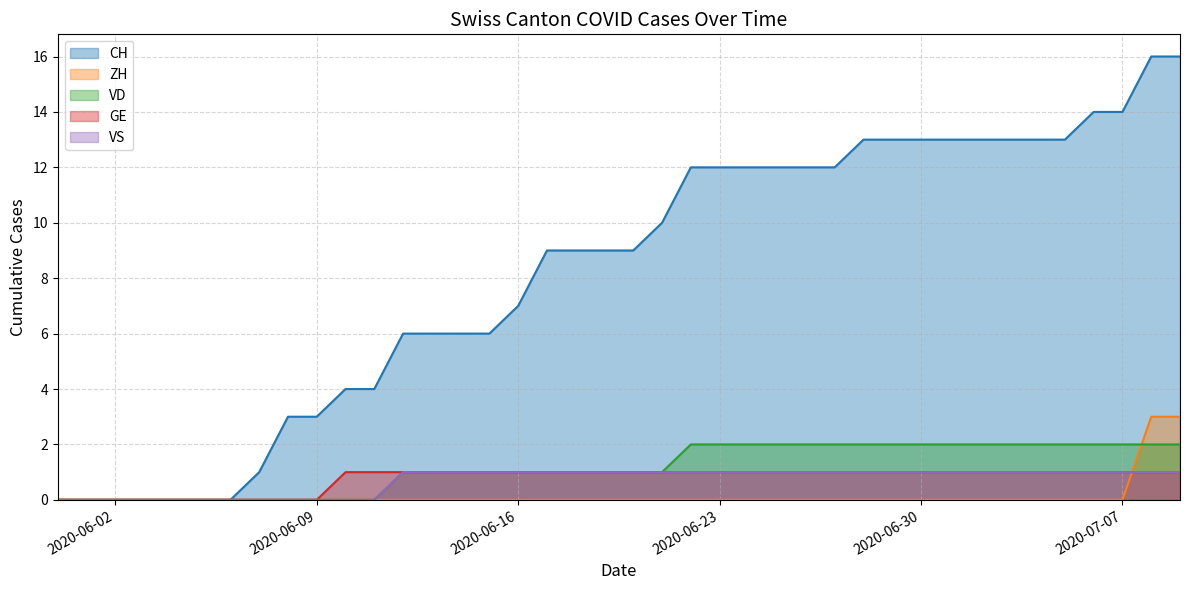

What is the total value across all series at 2020-06-16?

10